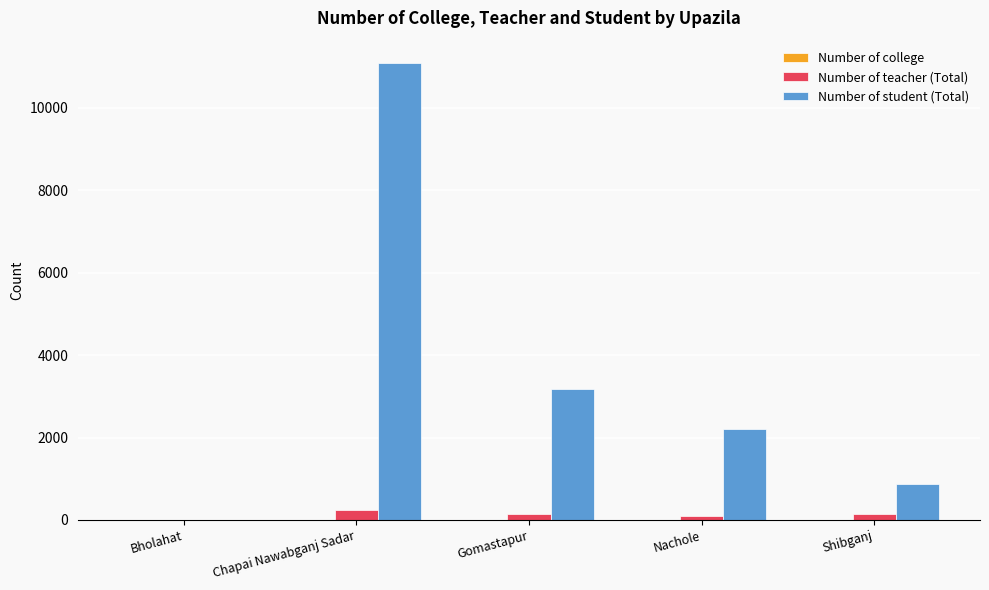

Which series has the widest spread of values?

Number of student (Total)